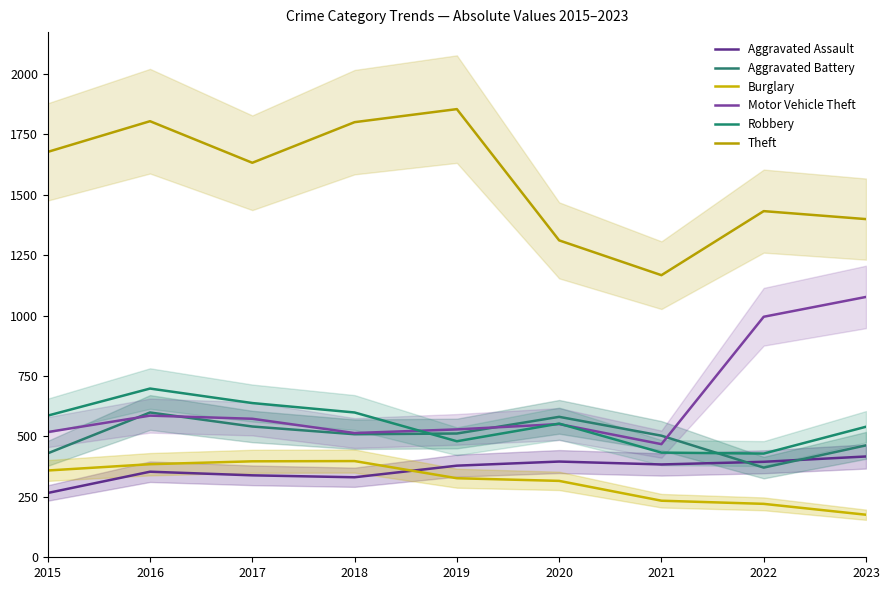

What is the greatest value displayed?

1854